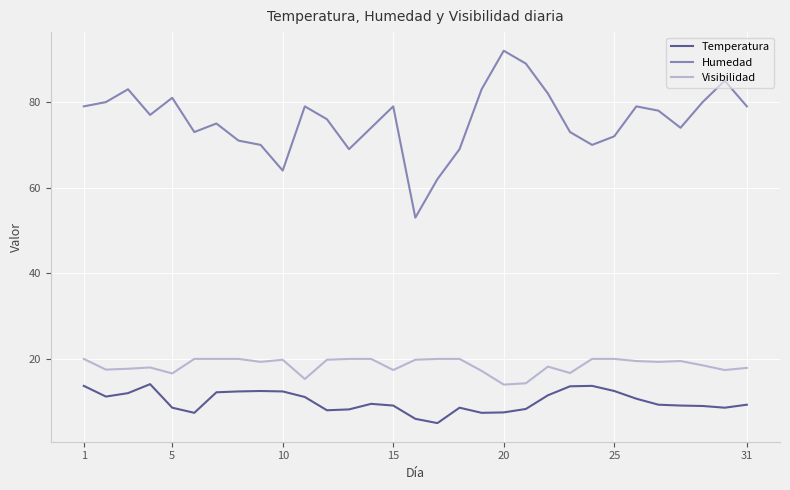

Count the number of categories in the chart.

31